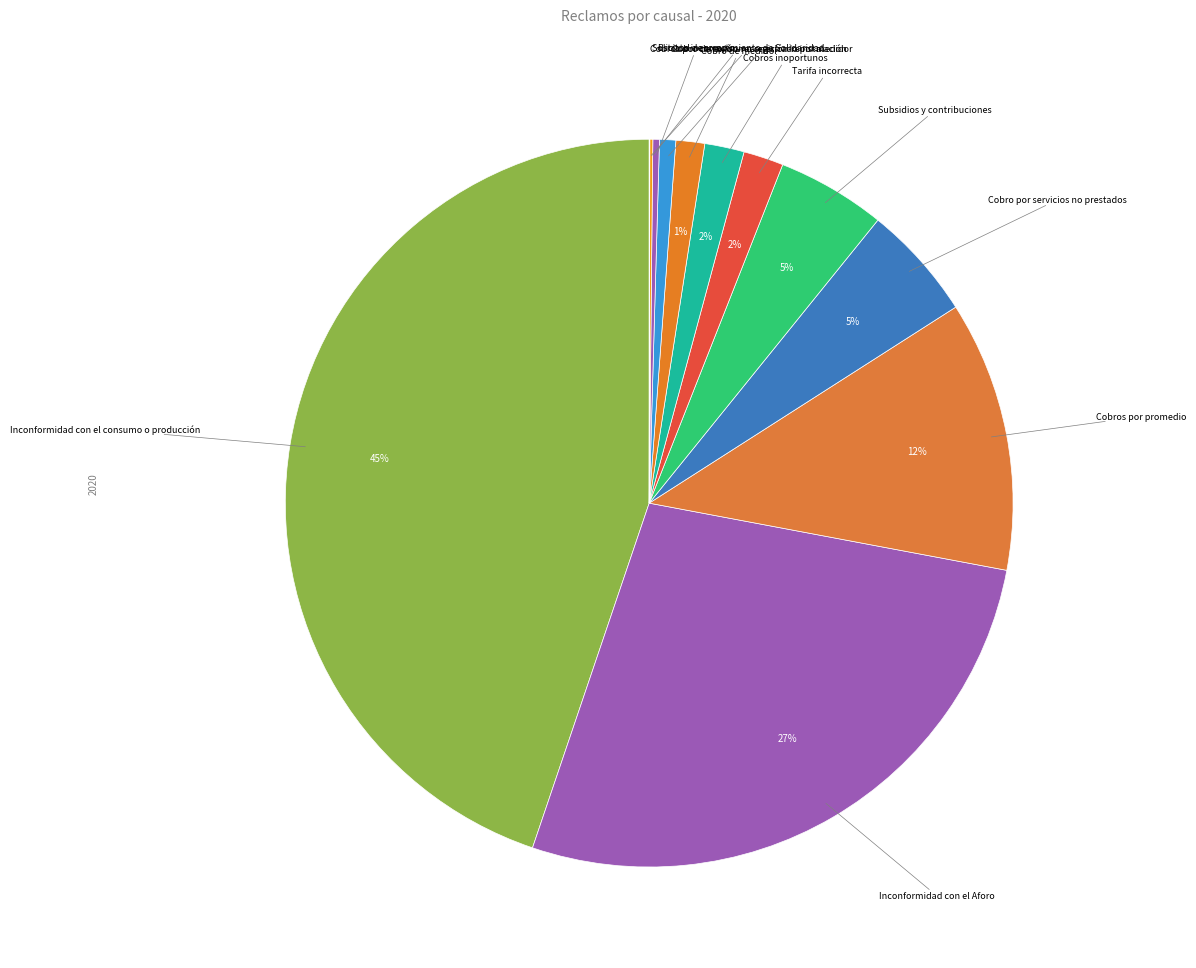

Rank the categories by value from lowest to highest.

Cobros por conexión-reconexión-reinstalación, Solicitud de rompimiento de Solidaridad, Estrato incorrecto, Cobro de consumo registrado por medidor, Cobro de medidor, Cobros inoportunos, Tarifa incorrecta, Subsidios y contribuciones, Cobro por servicios no prestados, Cobros por promedio, Inconformidad con el Aforo, Inconformidad con el consumo o producción